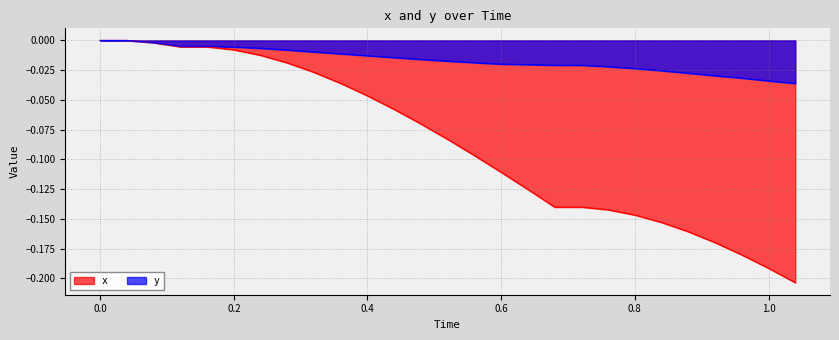

What are all the series names shown in the legend?

x, y